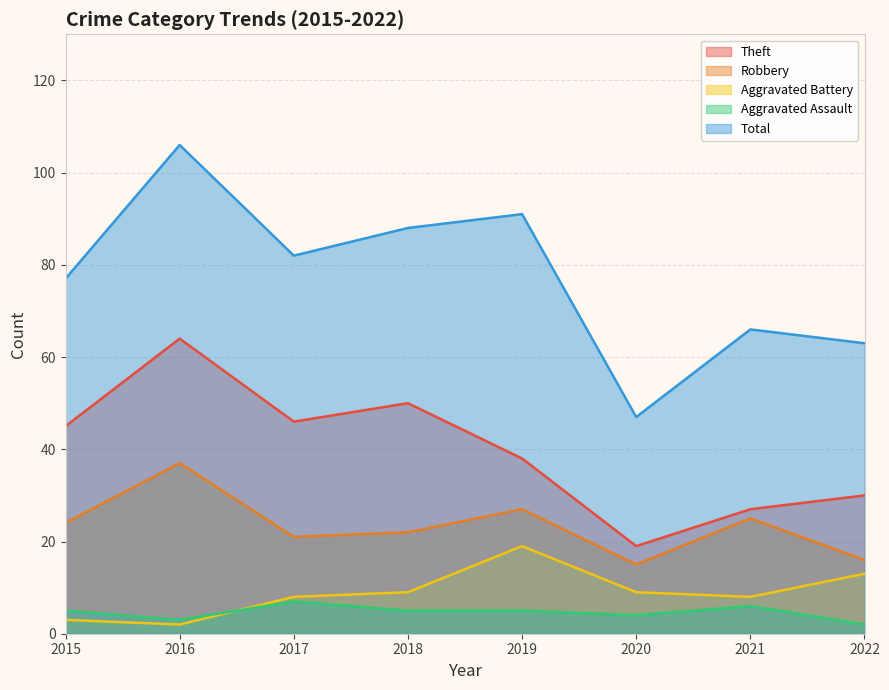

Between 2018 and 2016, which is larger?

2016